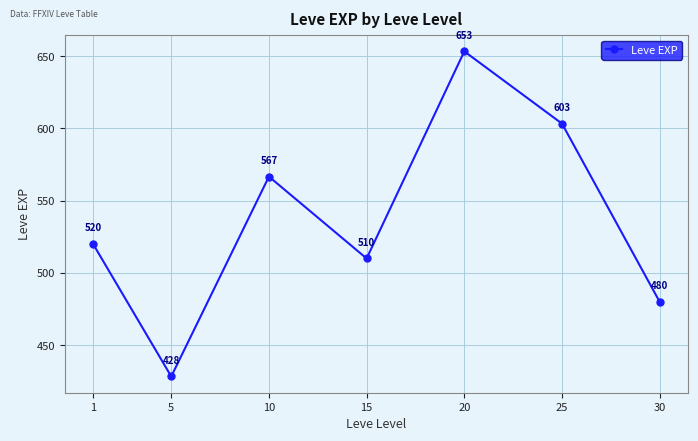

What is the difference between the maximum and minimum values?

225.0